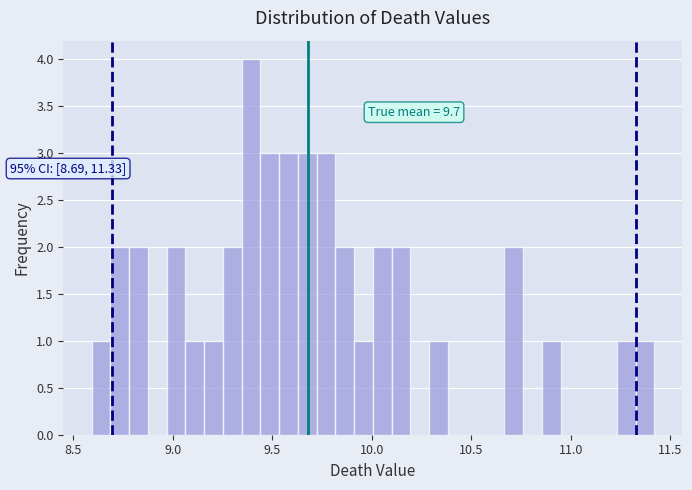

Around what value on the x-axis is the tallest bar? Give the approximate position of its centre, as read against the axis.

9.40